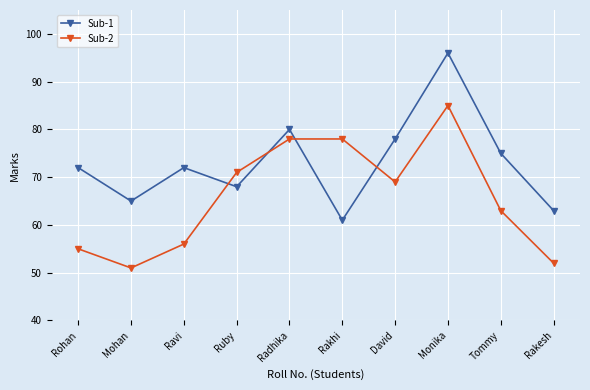

What is the sum of all Sub-1 values?

730